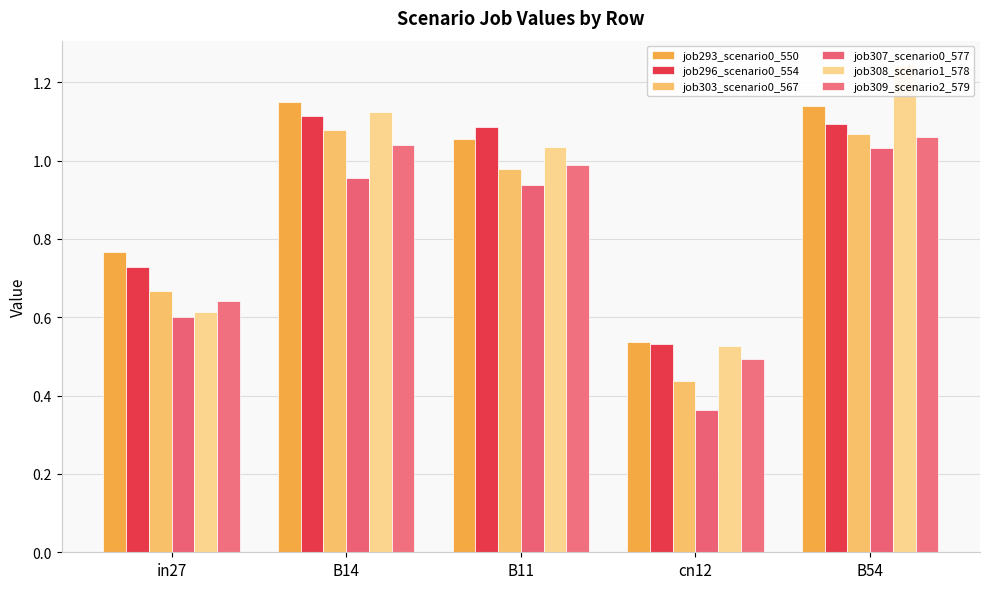

What are all the series names shown in the legend?

job293_scenario0_550, job296_scenario0_554, job303_scenario0_567, job307_scenario0_577, job308_scenario1_578, job309_scenario2_579